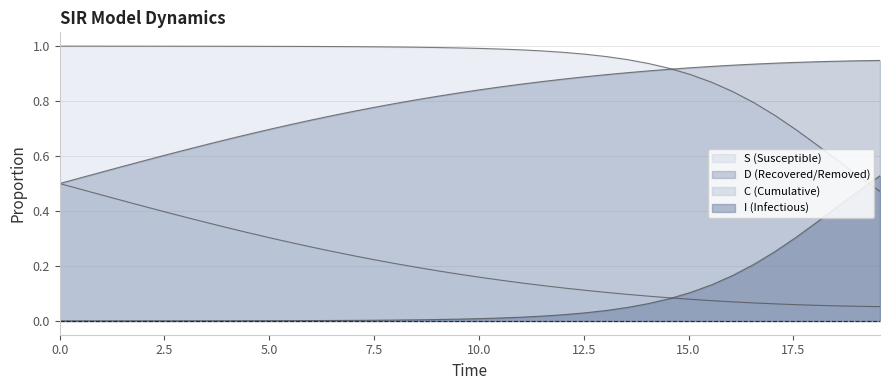

Reading right to left, list all the values displayed in this chart.

S: 0.5	0.5	0.4	0.4	0.3	0.3	0.2	0.2	0.1	0.1	0.1	0.1	0.0	0.0	0.0	0.0	0.0	0.0	0.0	0.0	0.0	0.0	0.0	0.0	0.0	0.0	0.0	0.0	0.0	0.0	0.0	0.0	0.0	0.0	0.0	0.0	0.0	0.0	0.0	0.0
I: 0.5	0.5	0.6	0.6	0.7	0.7	0.8	0.8	0.9	0.9	0.9	0.9	1.0	1.0	1.0	1.0	1.0	1.0	1.0	1.0	1.0	1.0	1.0	1.0	1.0	1.0	1.0	1.0	1.0	1.0	1.0	1.0	1.0	1.0	1.0	1.0	1.0	1.0	1.0	1.0
C: 0.9	0.9	0.9	0.9	0.9	0.9	0.9	0.9	0.9	0.9	0.9	0.9	0.9	0.9	0.9	0.9	0.9	0.9	0.9	0.8	0.8	0.8	0.8	0.8	0.8	0.8	0.7	0.7	0.7	0.7	0.7	0.7	0.6	0.6	0.6	0.6	0.6	0.5	0.5	0.5
D: 0.1	0.1	0.1	0.1	0.1	0.1	0.1	0.1	0.1	0.1	0.1	0.1	0.1	0.1	0.1	0.1	0.1	0.1	0.1	0.2	0.2	0.2	0.2	0.2	0.2	0.2	0.3	0.3	0.3	0.3	0.3	0.3	0.4	0.4	0.4	0.4	0.4	0.5	0.5	0.5